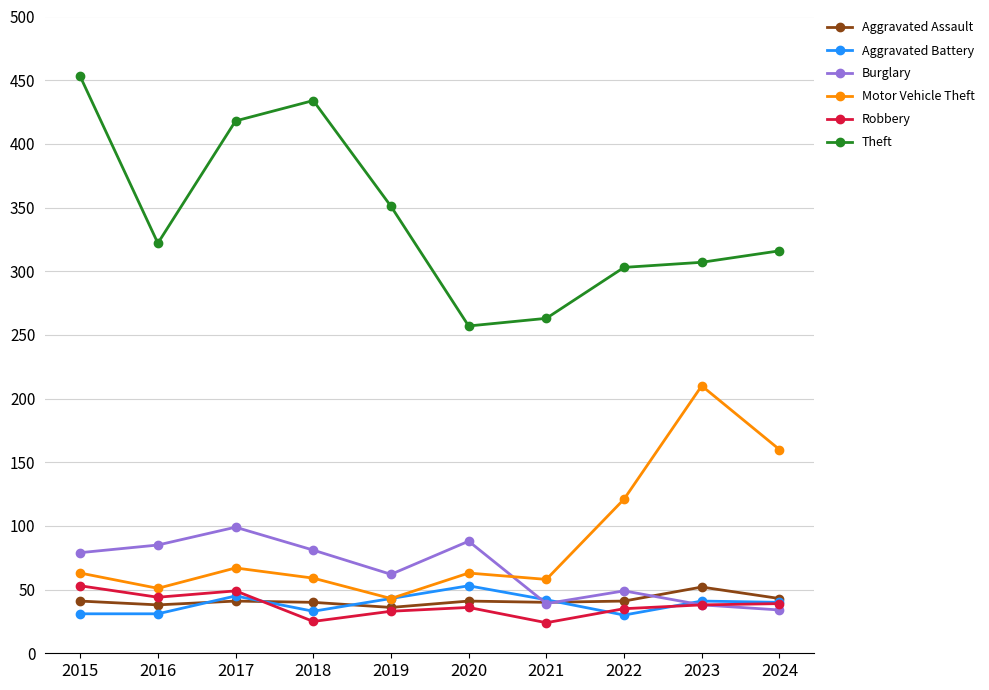

At which label does Robbery reach its peak?

2015